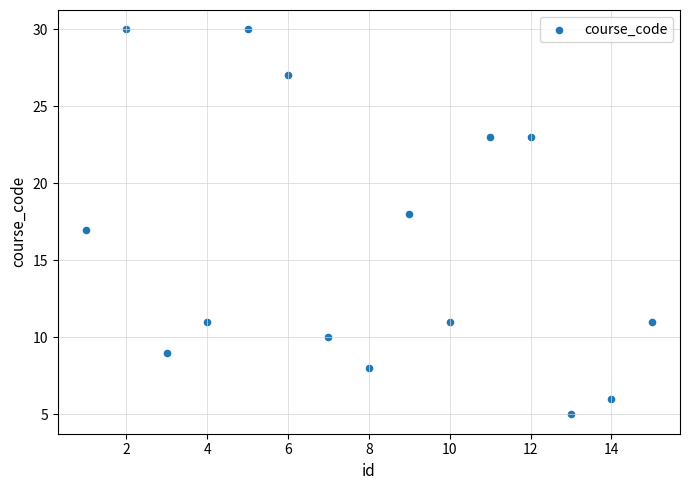

What is the range of X values (max minus min)?

14